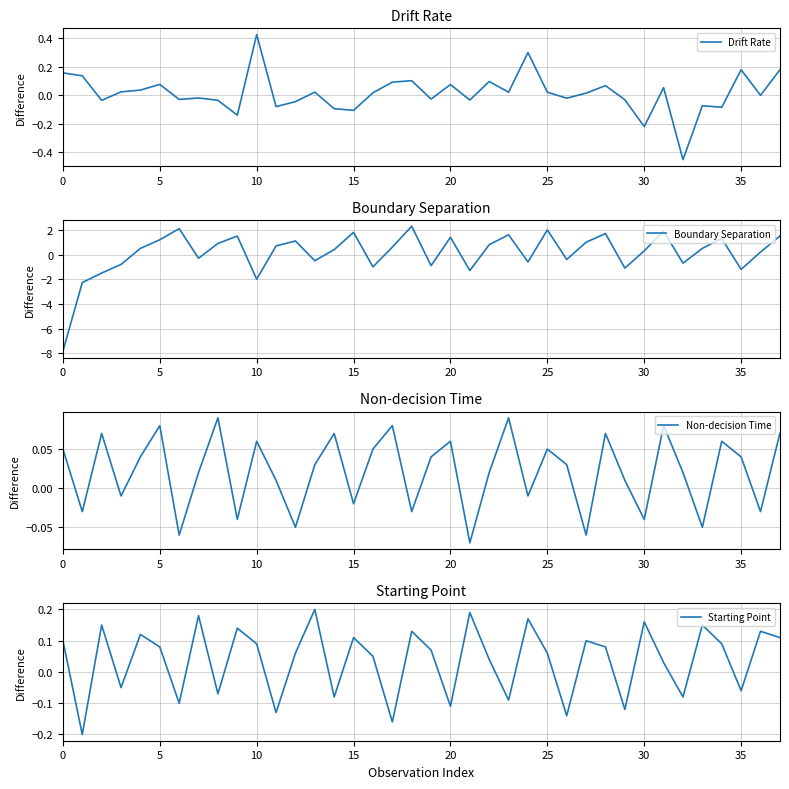

What is the maximum value for Boundary Separation?

2.3